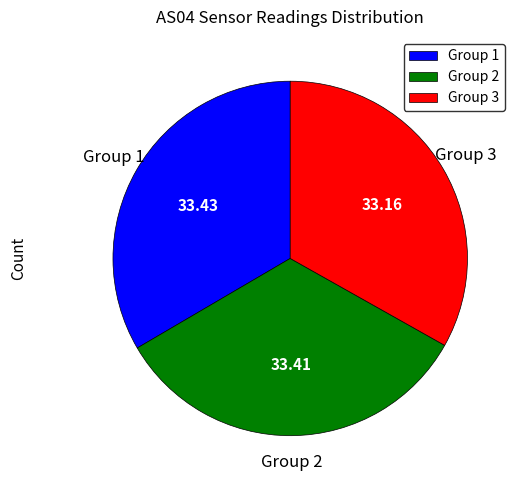

Is there any slice that represents more than half of the pie?

No